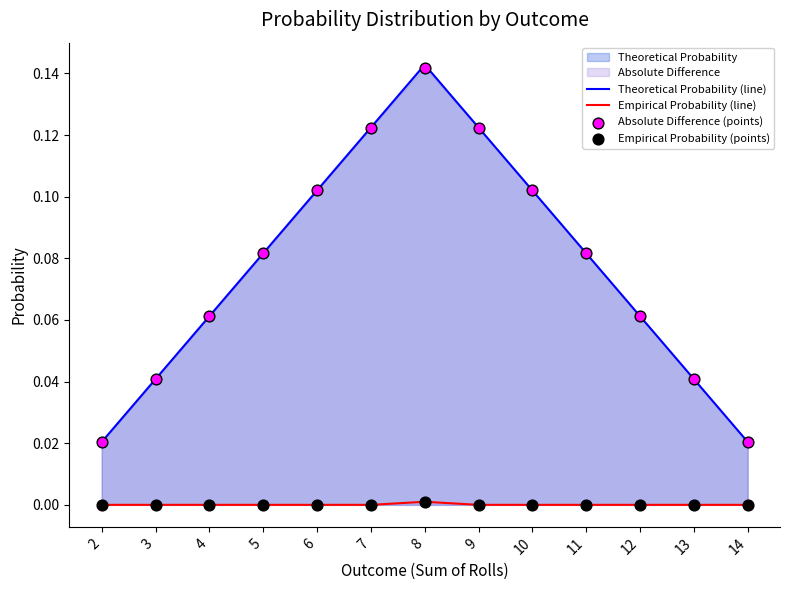

Which series has the largest total across all categories?

Theoretical Probability (line)